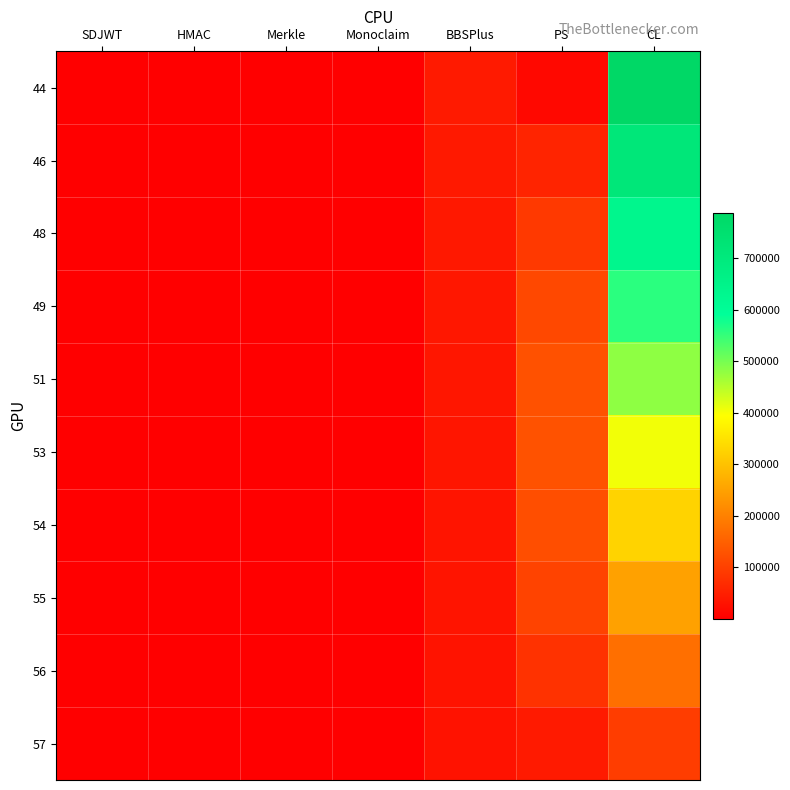

Rank the series by their maximum value, from highest to lowest.

44, 46, 48, 49, 51, 53, 54, 55, 56, 57